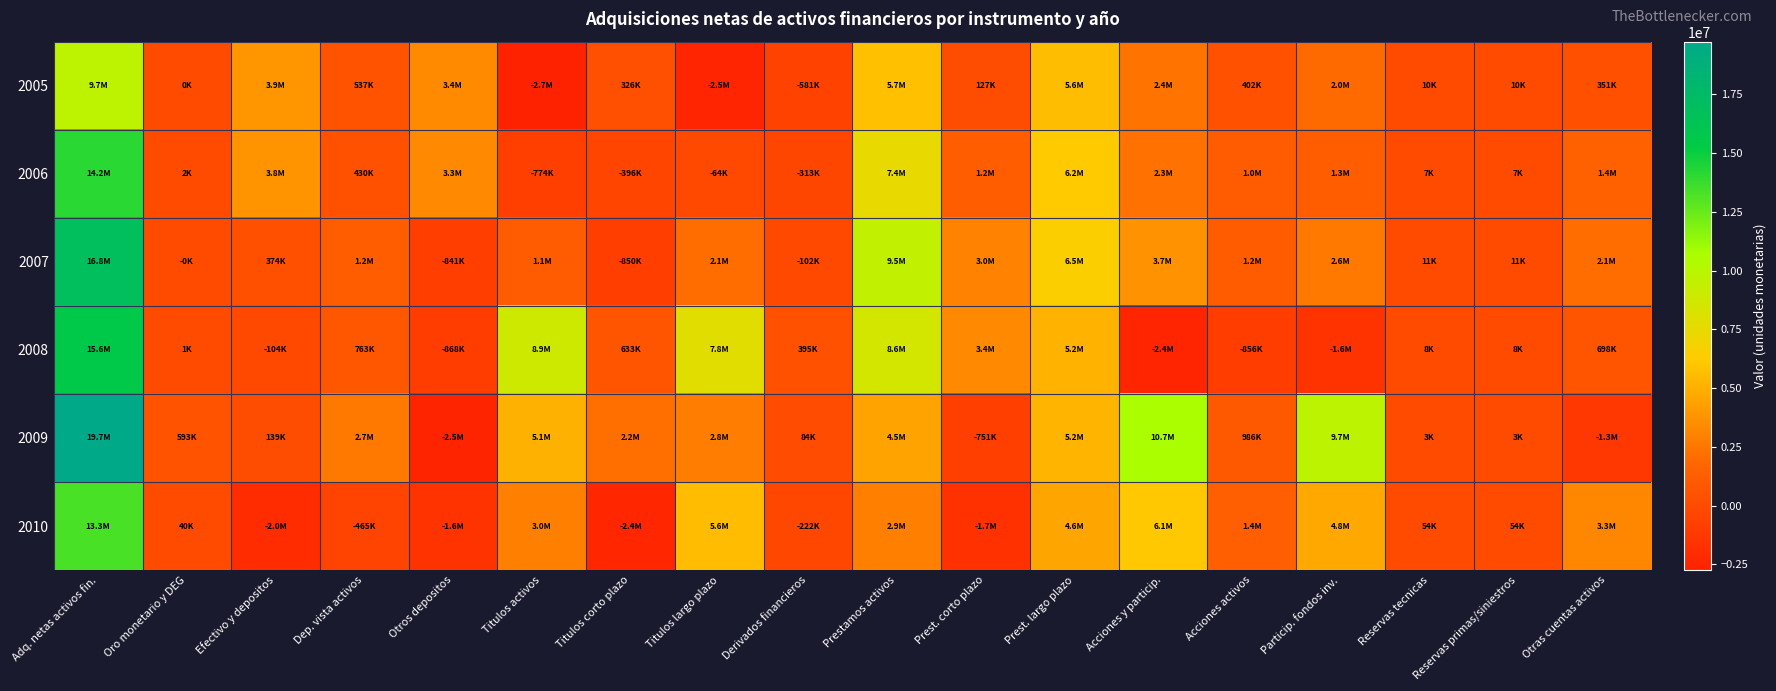

At which category is the sum across all series the highest?

Adq. netas activos fin.